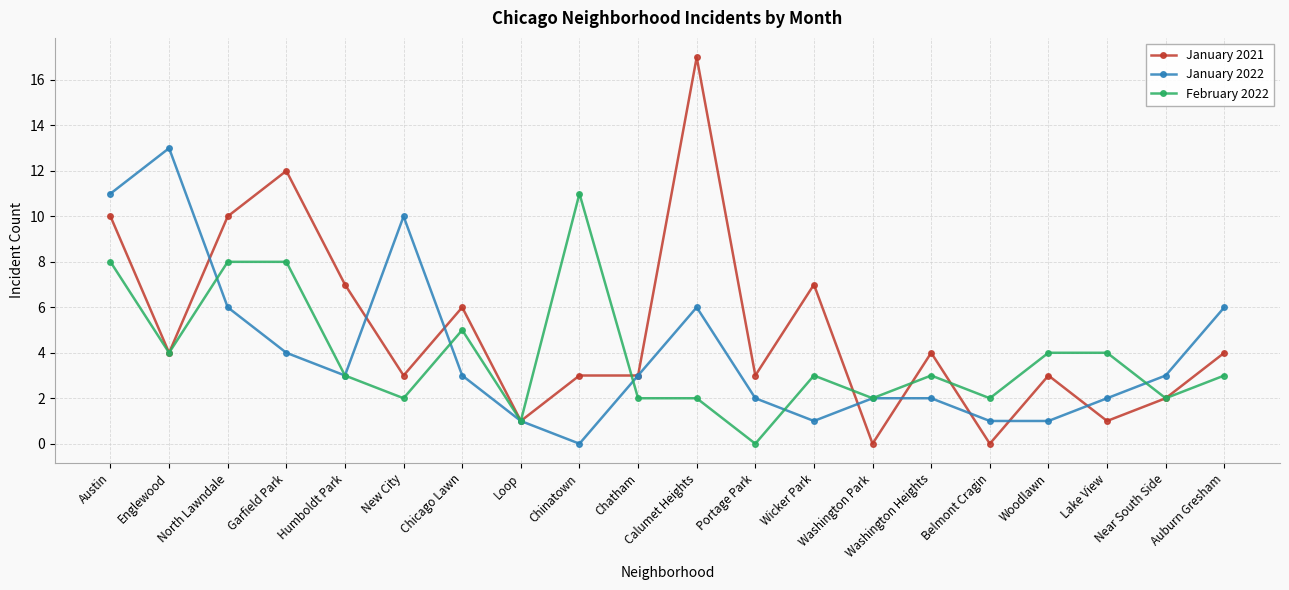

What is the label of the 9th point from the right?

Portage Park